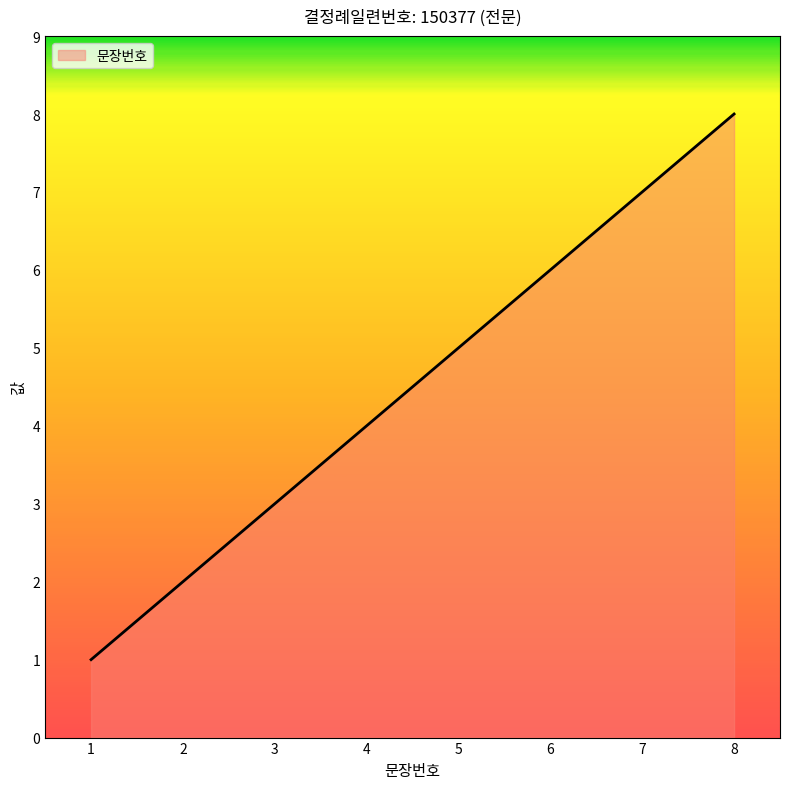

Reading left to right, transcribe all the data shown in this chart.

1	2	3	4	5	6	7	8